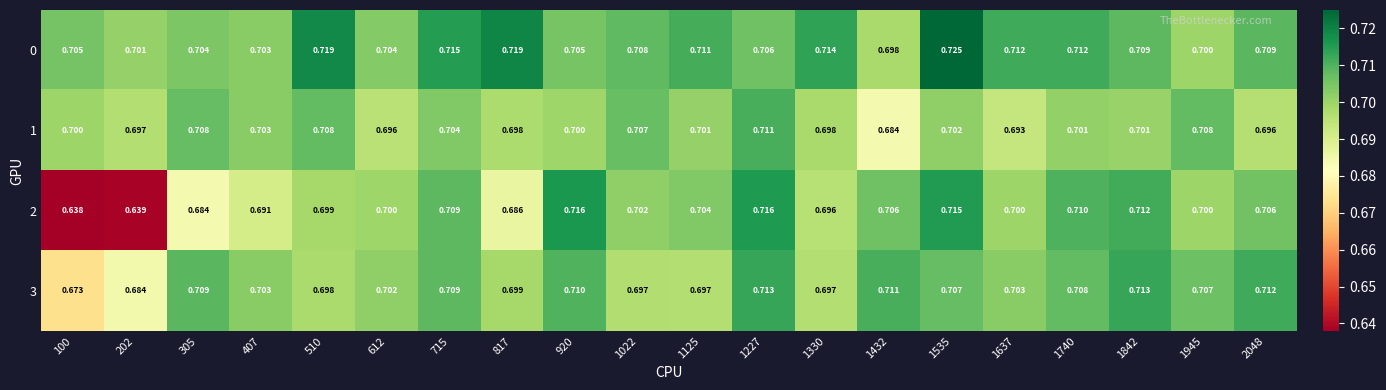

Is the value of 3 at 715 greater than the value of 0 at 612?

Yes